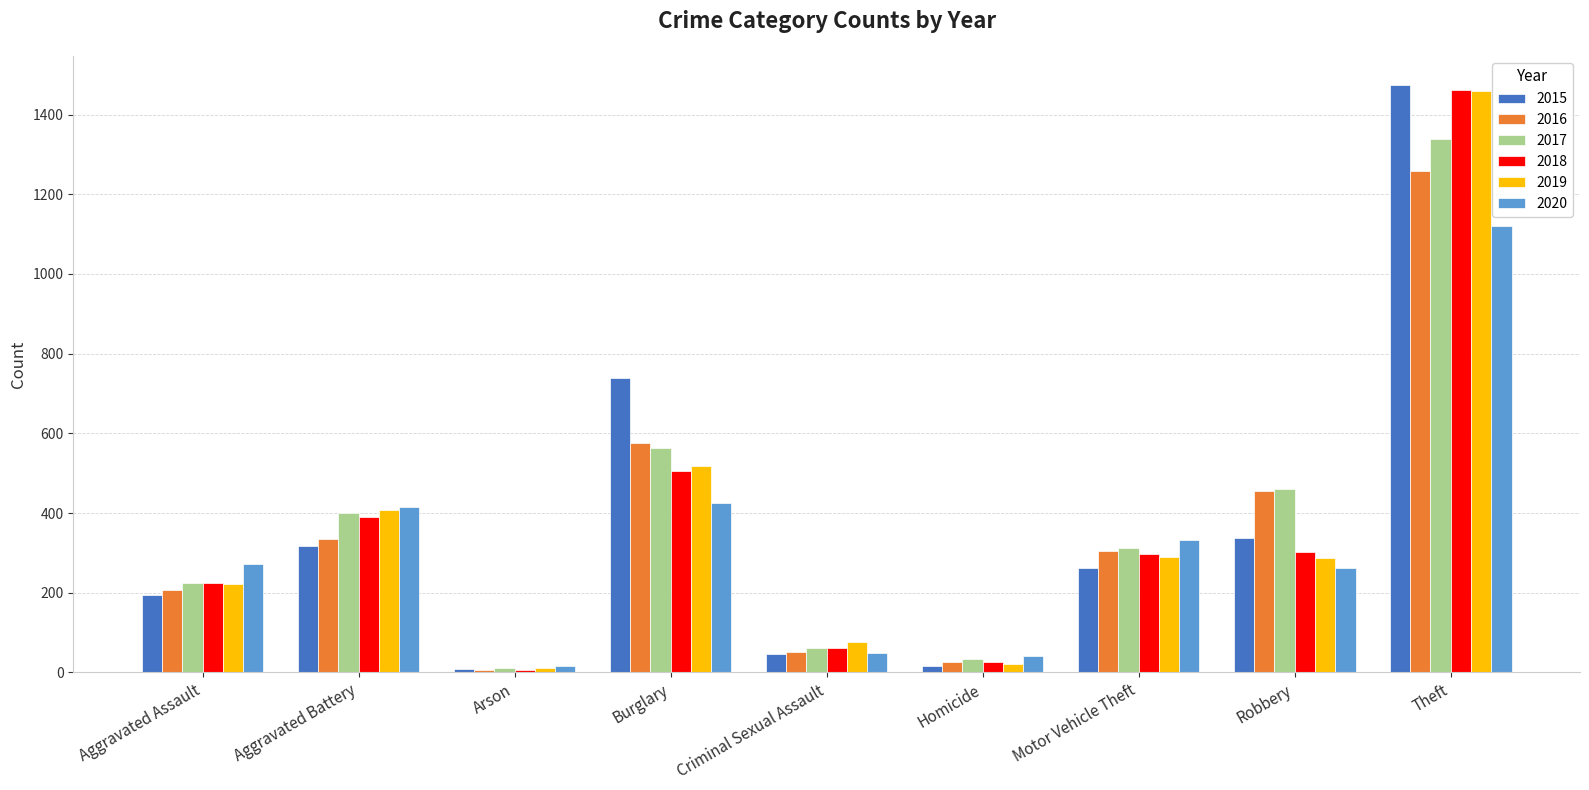

Which series has the widest spread of values?

2015